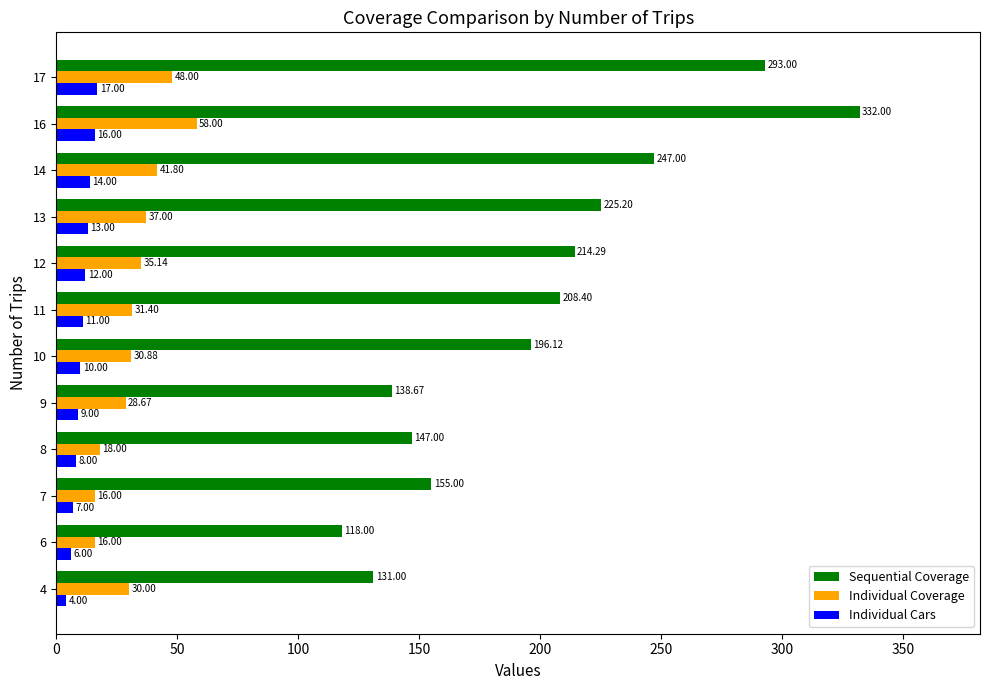

What is the maximum value shown in the chart?

332.0